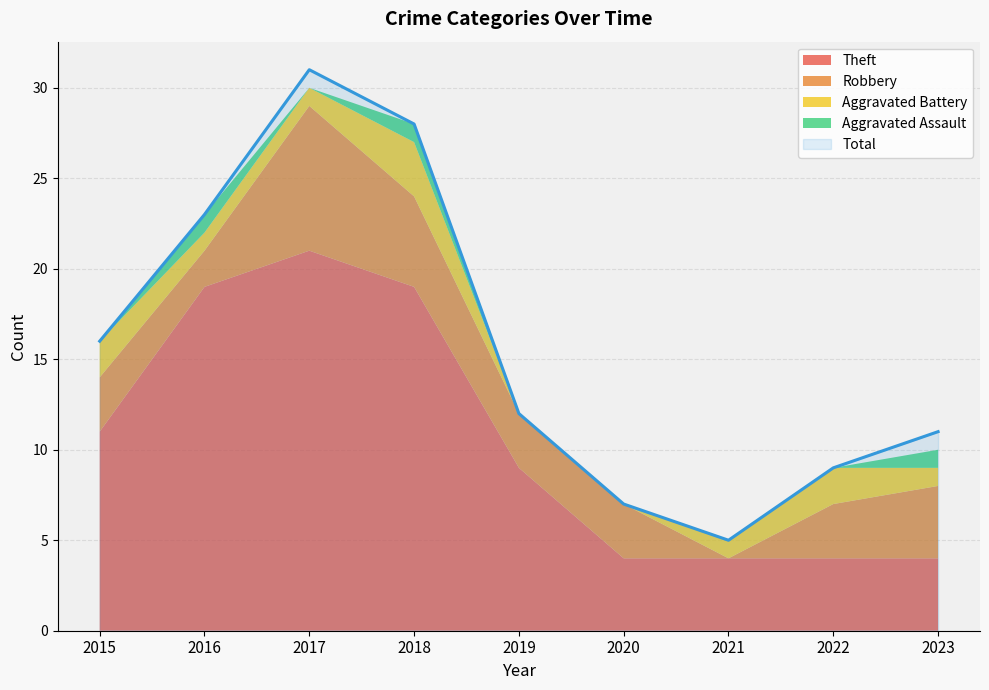

The value of Robbery at 2015 is 3. True or false?

True